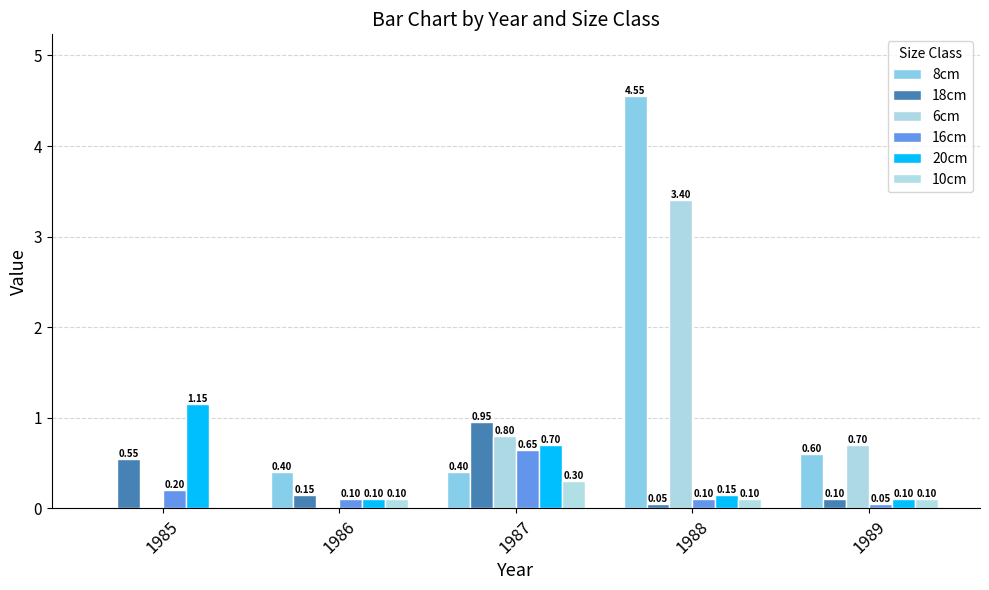

Read the 6cm value at 1989.

0.7